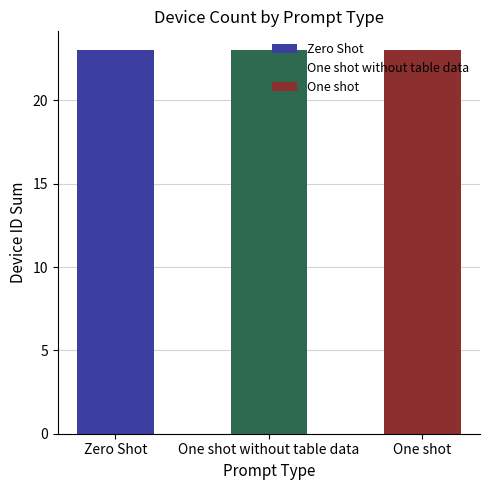

Does the chart contain stacked bars?

No